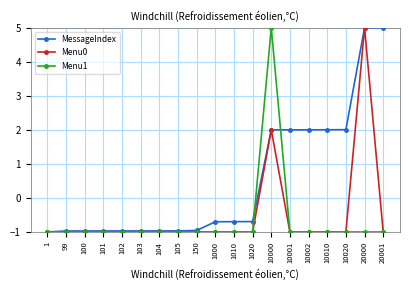

How many lines are shown in the chart?

3